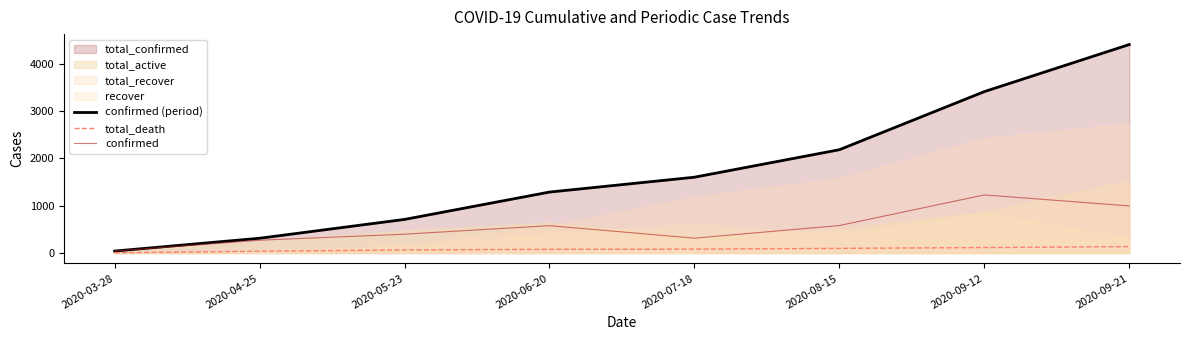

Is it true that confirmed (period) equals 312 at 2020-04-25?

True